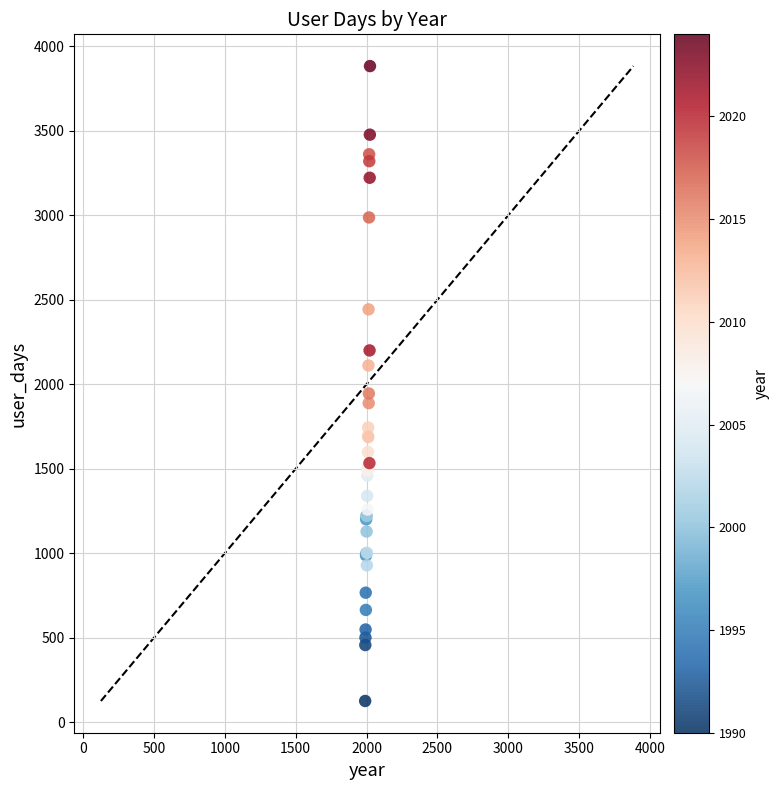

What Y value in the scatter plot is closest to 2004?

1945